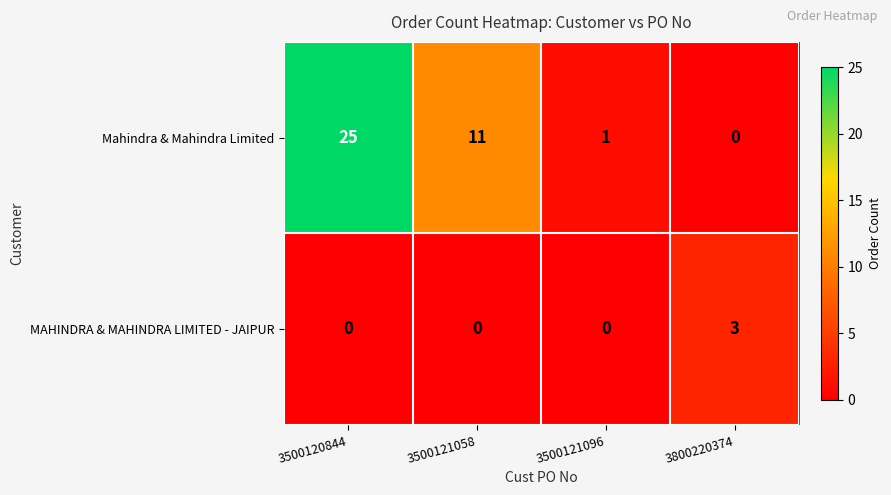

Rank the series at 3800220374 from lowest to highest value.

Mahindra & Mahindra Limited, MAHINDRA & MAHINDRA LIMITED - JAIPUR